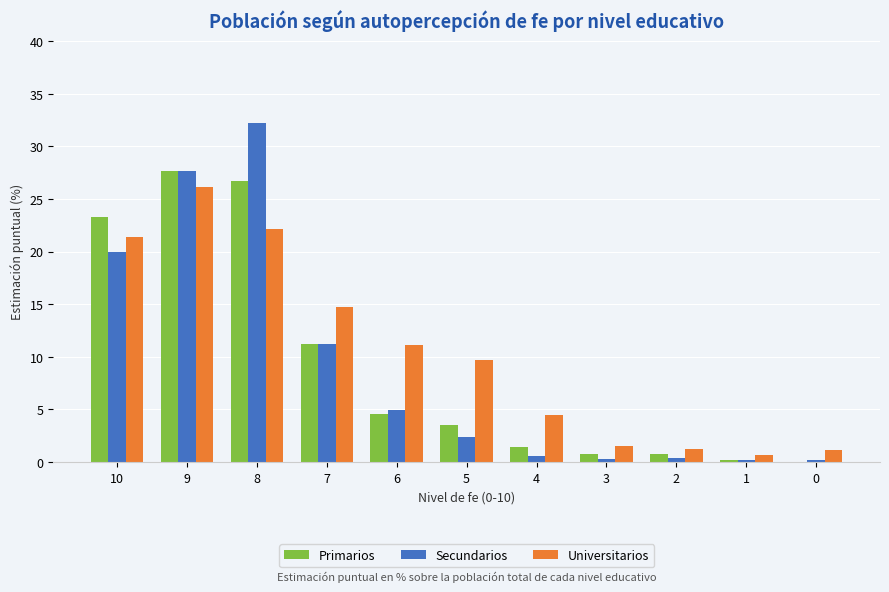

What value does the Primarios series have at 9?

27.6